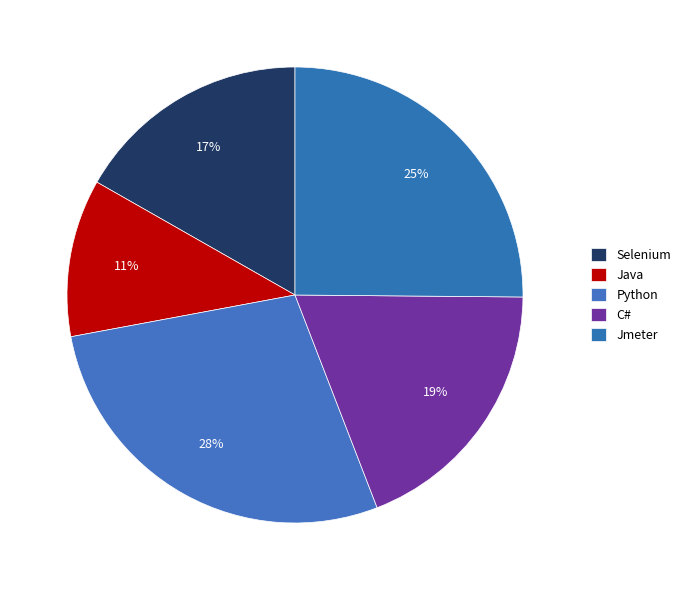

What portion of the pie excludes Python?

72.1%